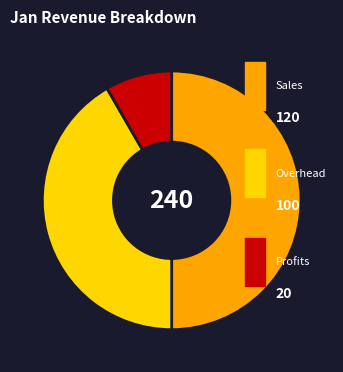

How many segments does this pie chart have?

3